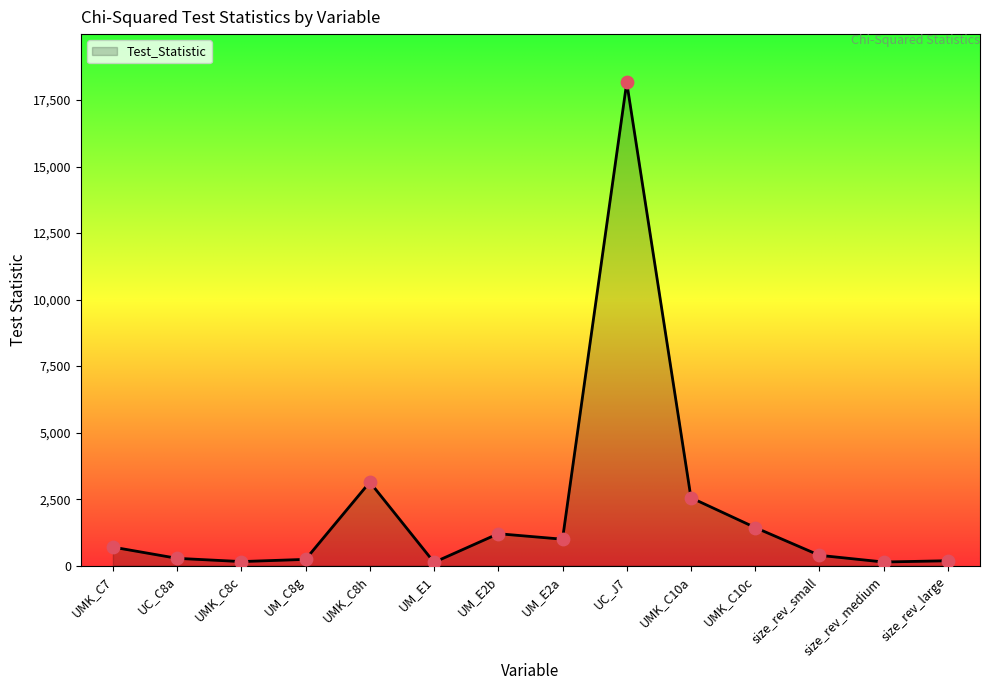

What is the change in value from UM_C8g to size_rev_small?

+152.5